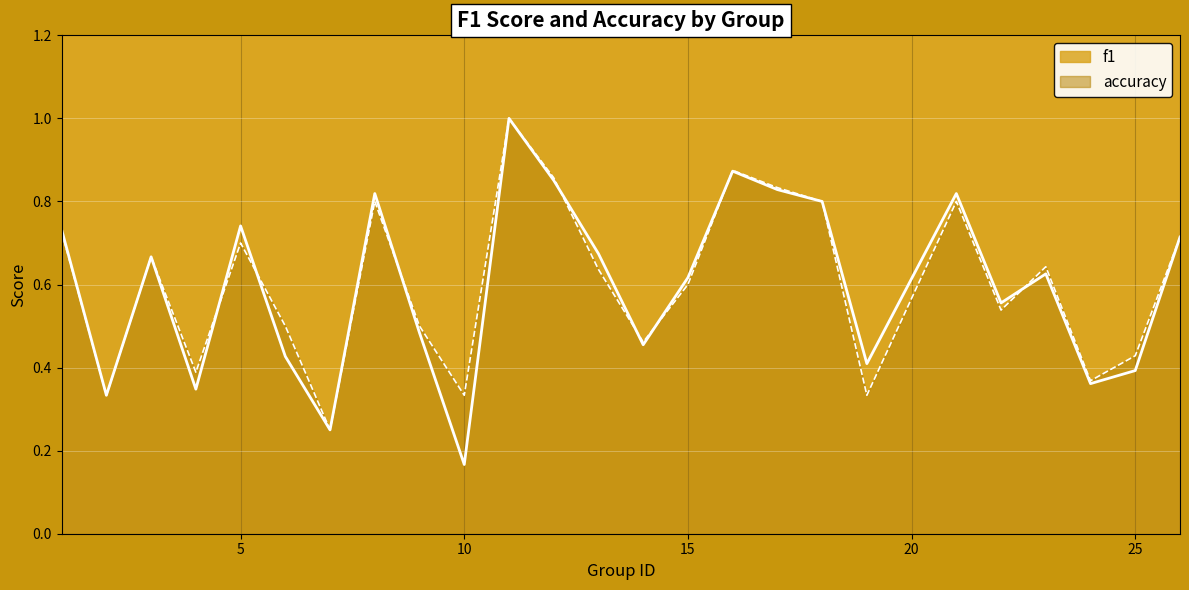

Where is the first local maximum for accuracy?

3